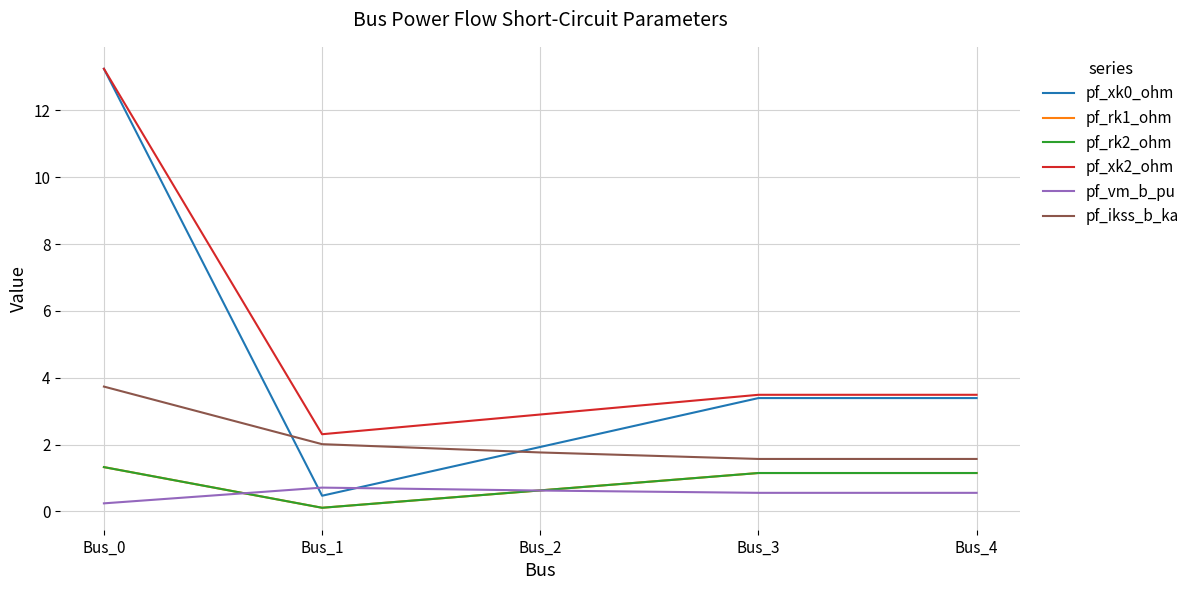

Does the chart display data point markers on the line(s)?

No